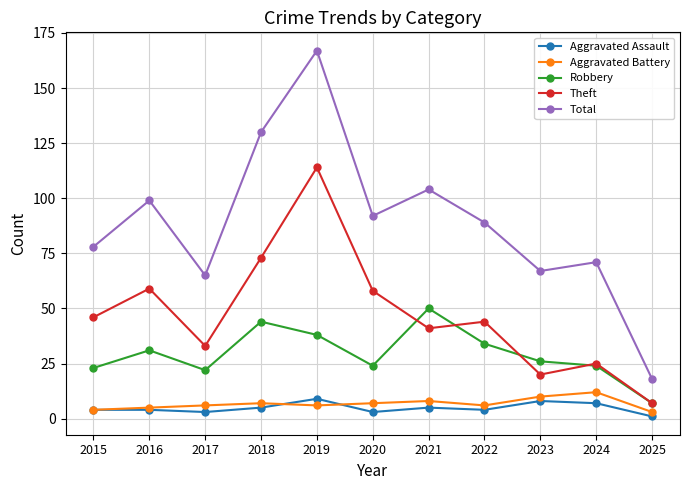

What value does the Aggravated Assault series have at 2024?

7